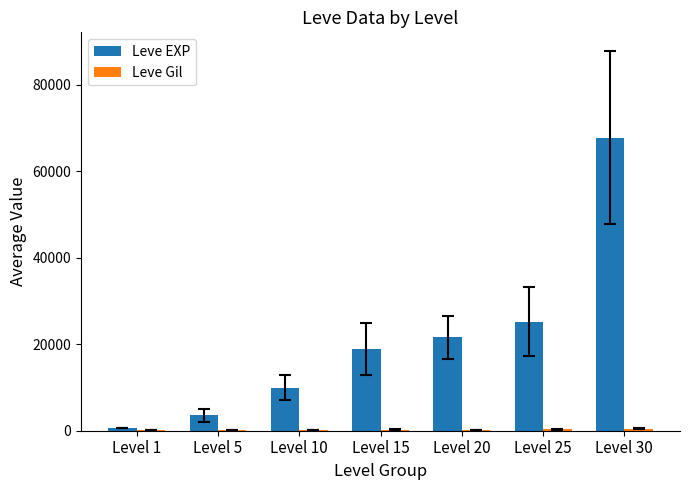

Which category has the highest value across all series?

Level 30